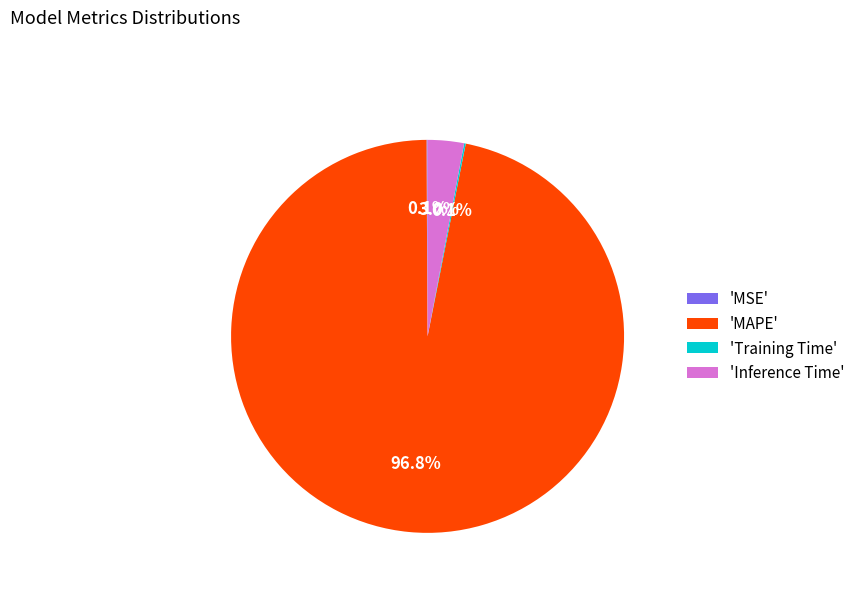

Does 'Inference Time' account for over 50% of the chart?

No